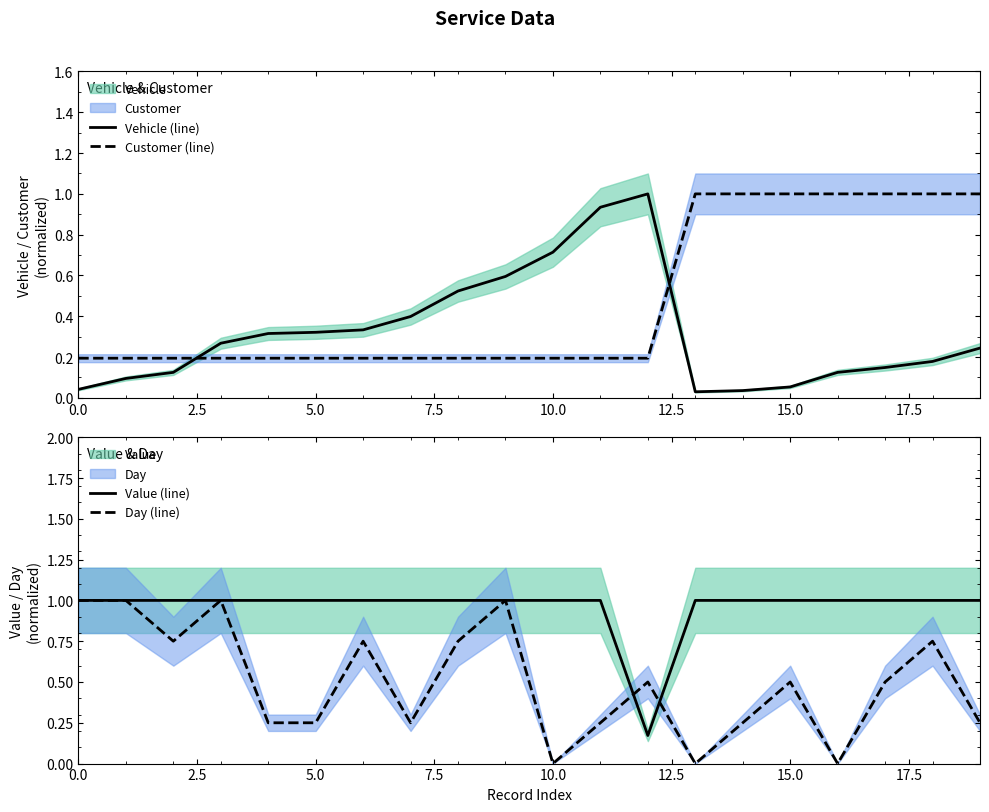

Which series ends up on top after the final intersection of Day (line) and Value (line)?

Value (line)